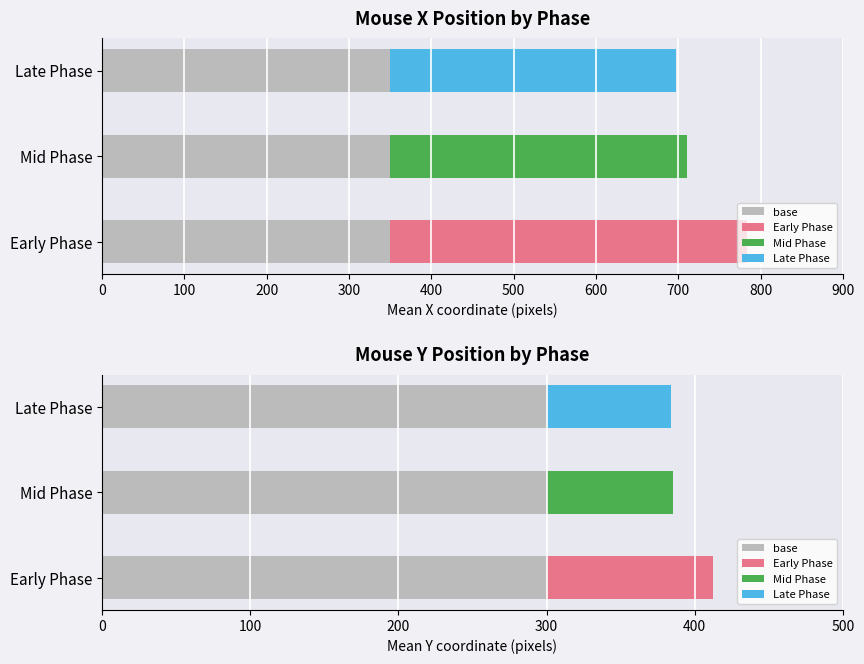

At how many categories does at least one series exceed 198?

3